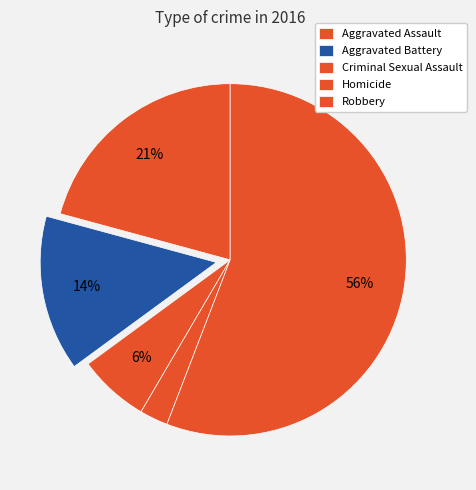

Combined, what portion of the pie is Homicide and Aggravated Assault?

23.4%